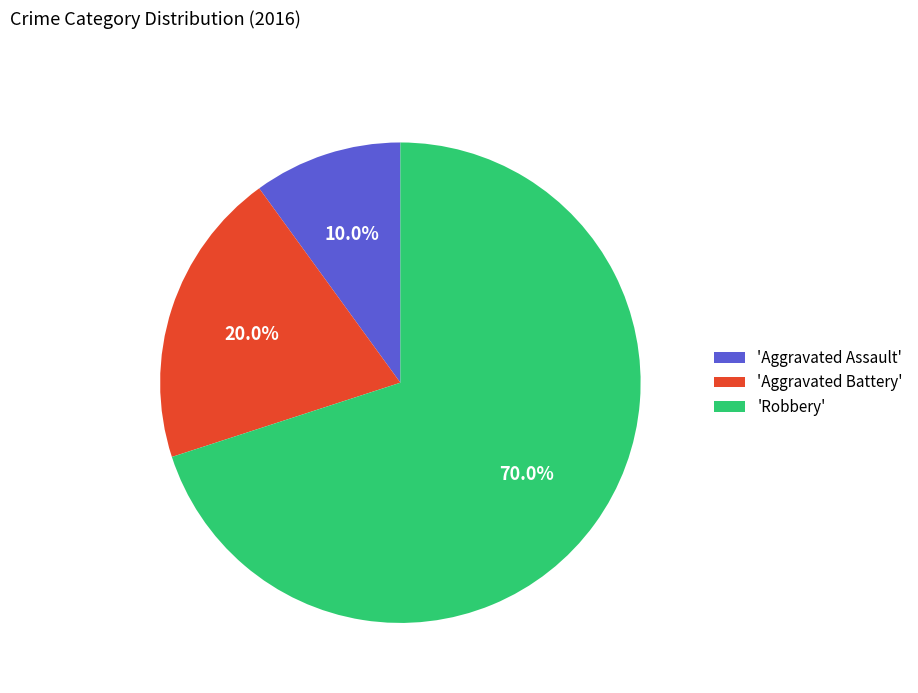

What is the largest slice in the pie chart?

'Robbery'